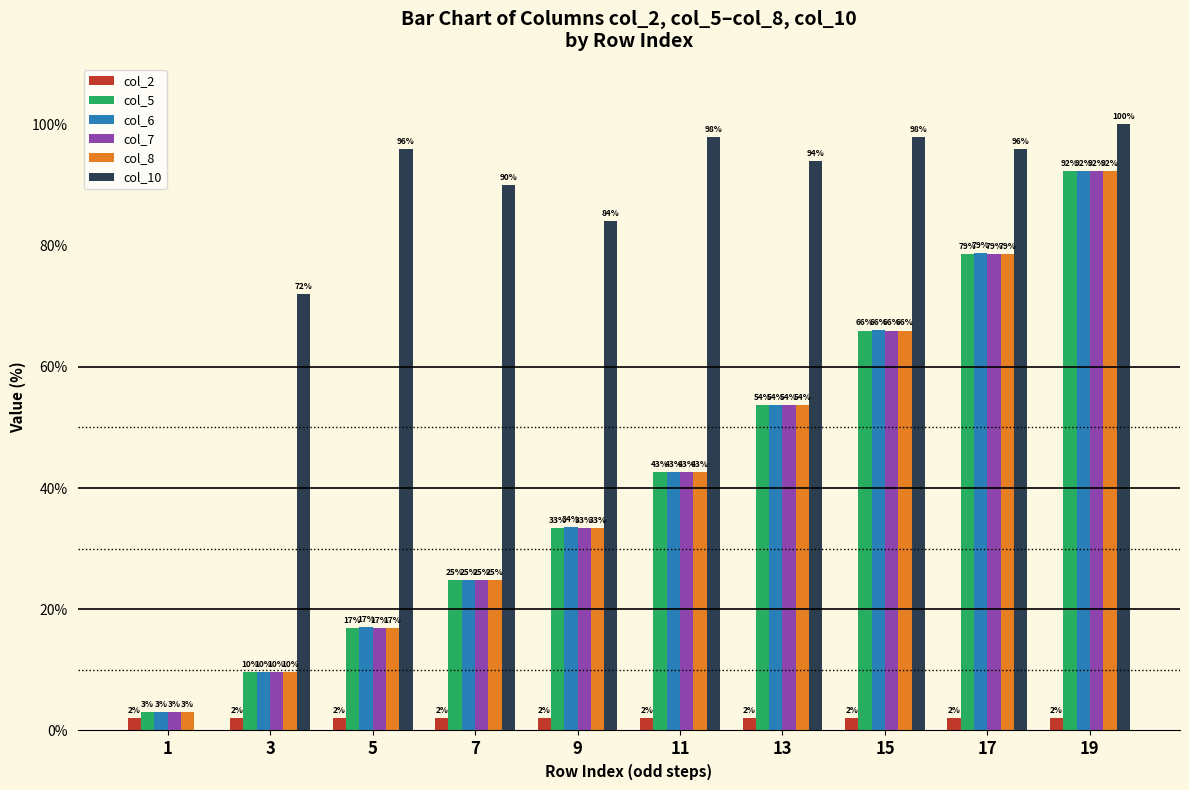

Are the bars grouped side by side (vs. stacked)?

Yes